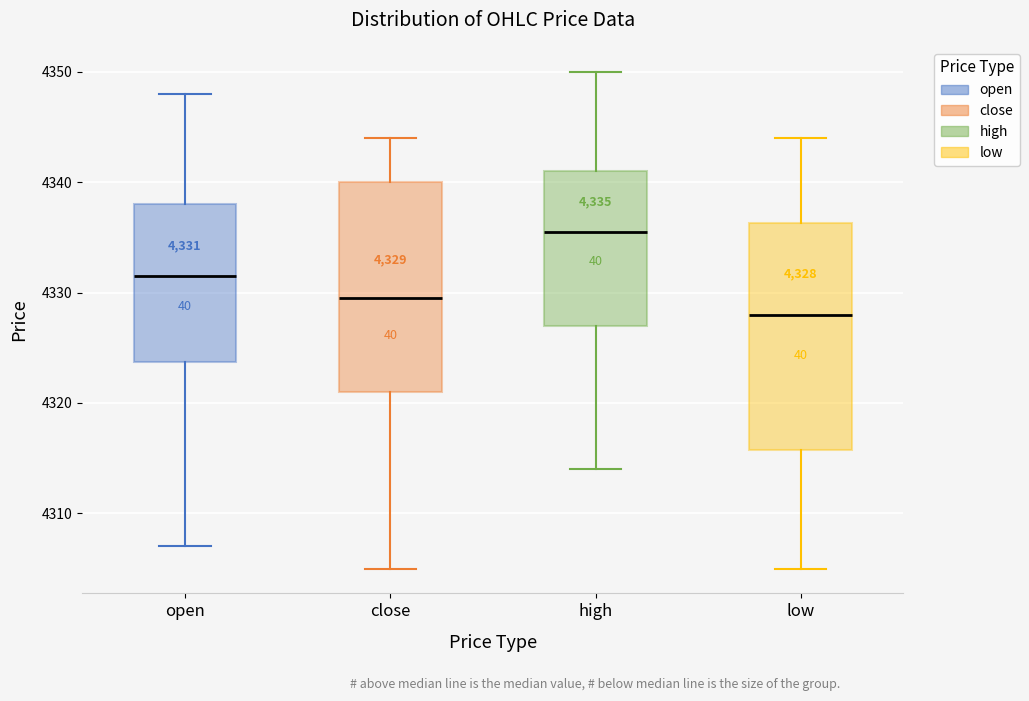

Which box's median line is the lowest?

low